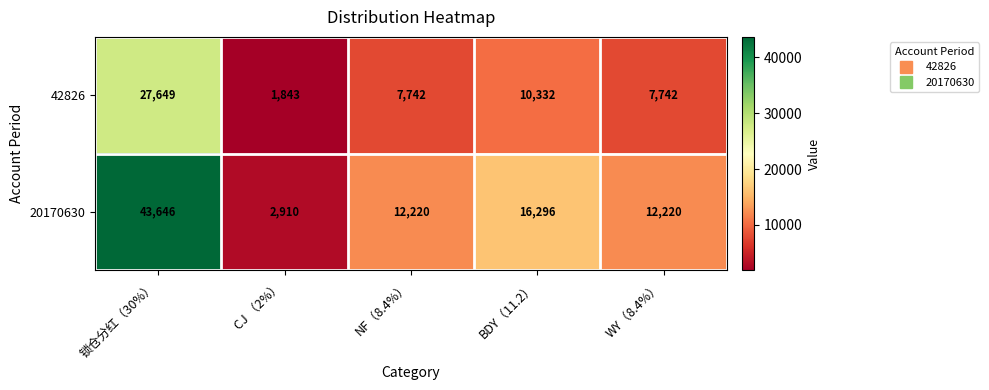

Reading left to right, extract all data points from this chart.

42826: 锁仓分红（30%）=27649	CJ （2%）=1843	NF（8.4%）=7742	BDY（11.2）=10332	WY（8.4%）=7742
20170630: 锁仓分红（30%）=43646	CJ （2%）=2910	NF（8.4%）=12220	BDY（11.2）=16296	WY（8.4%）=12220